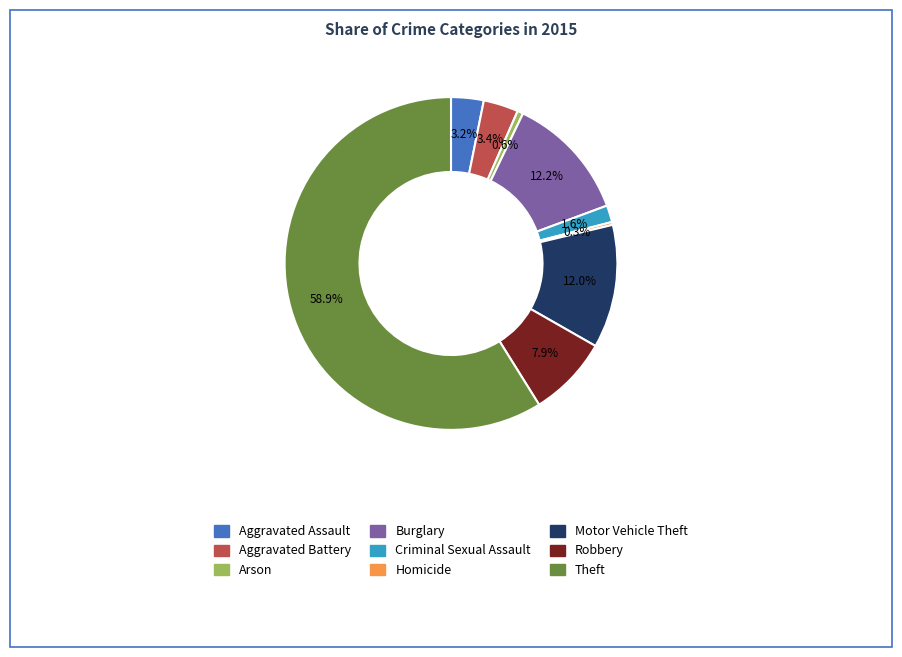

What is the majority slice?

Theft